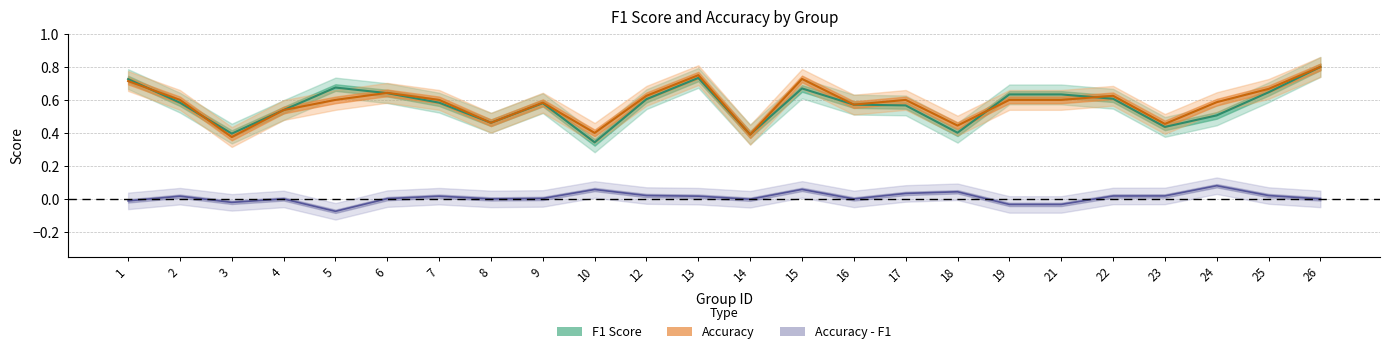

At which category is the sum across all series the highest?

26